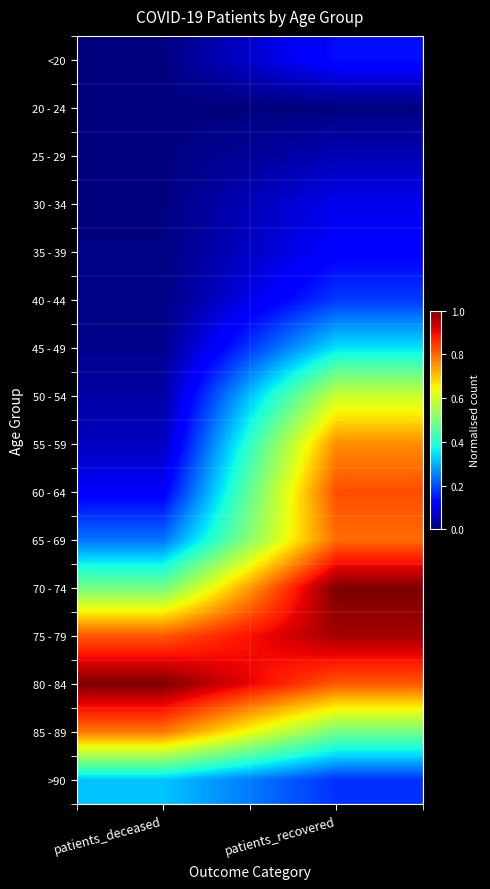

What is the spread (max minus min) of values at patients_recovered?

1.0